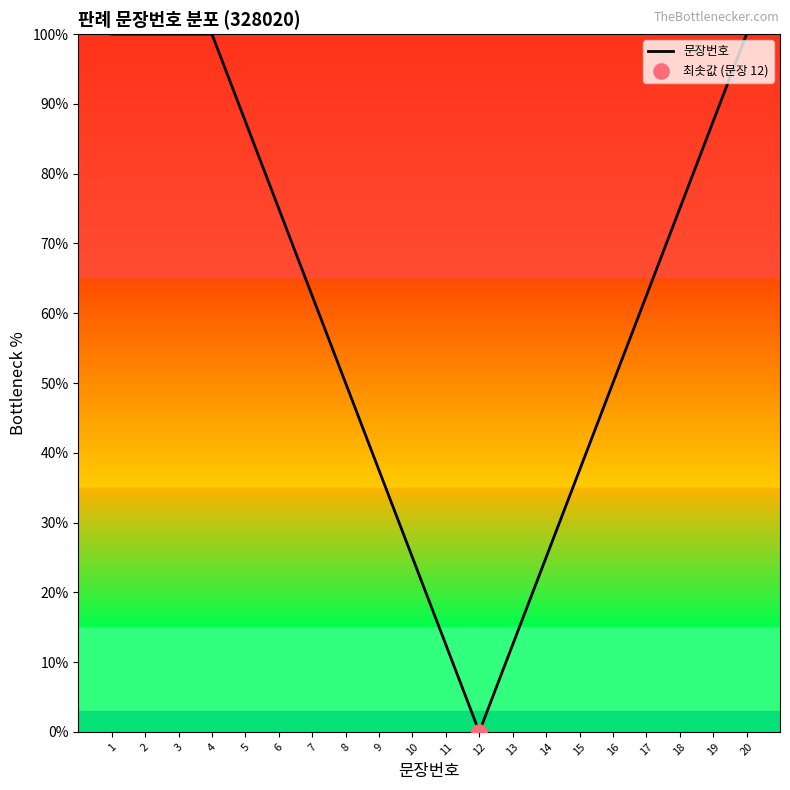

Which has a higher value, 3 or 7?

3